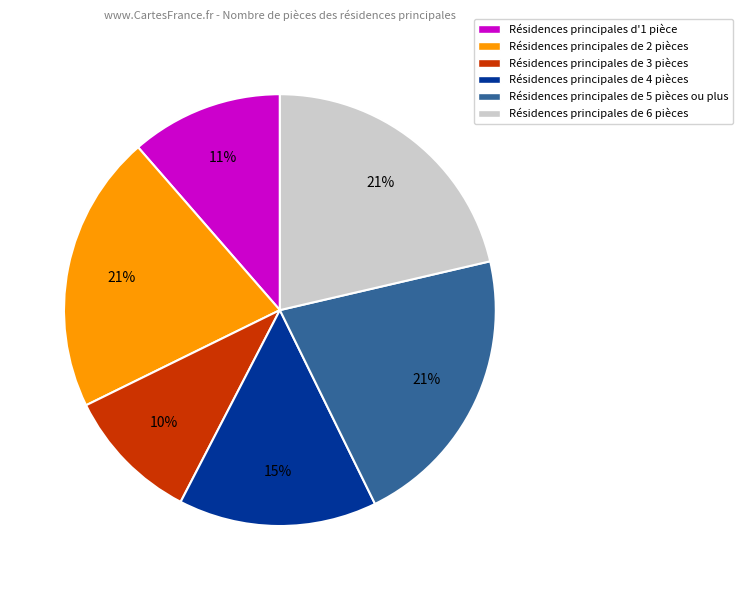

What percentage is the Résidences principales de 5 pièces ou plus slice, to the nearest percent?

21%